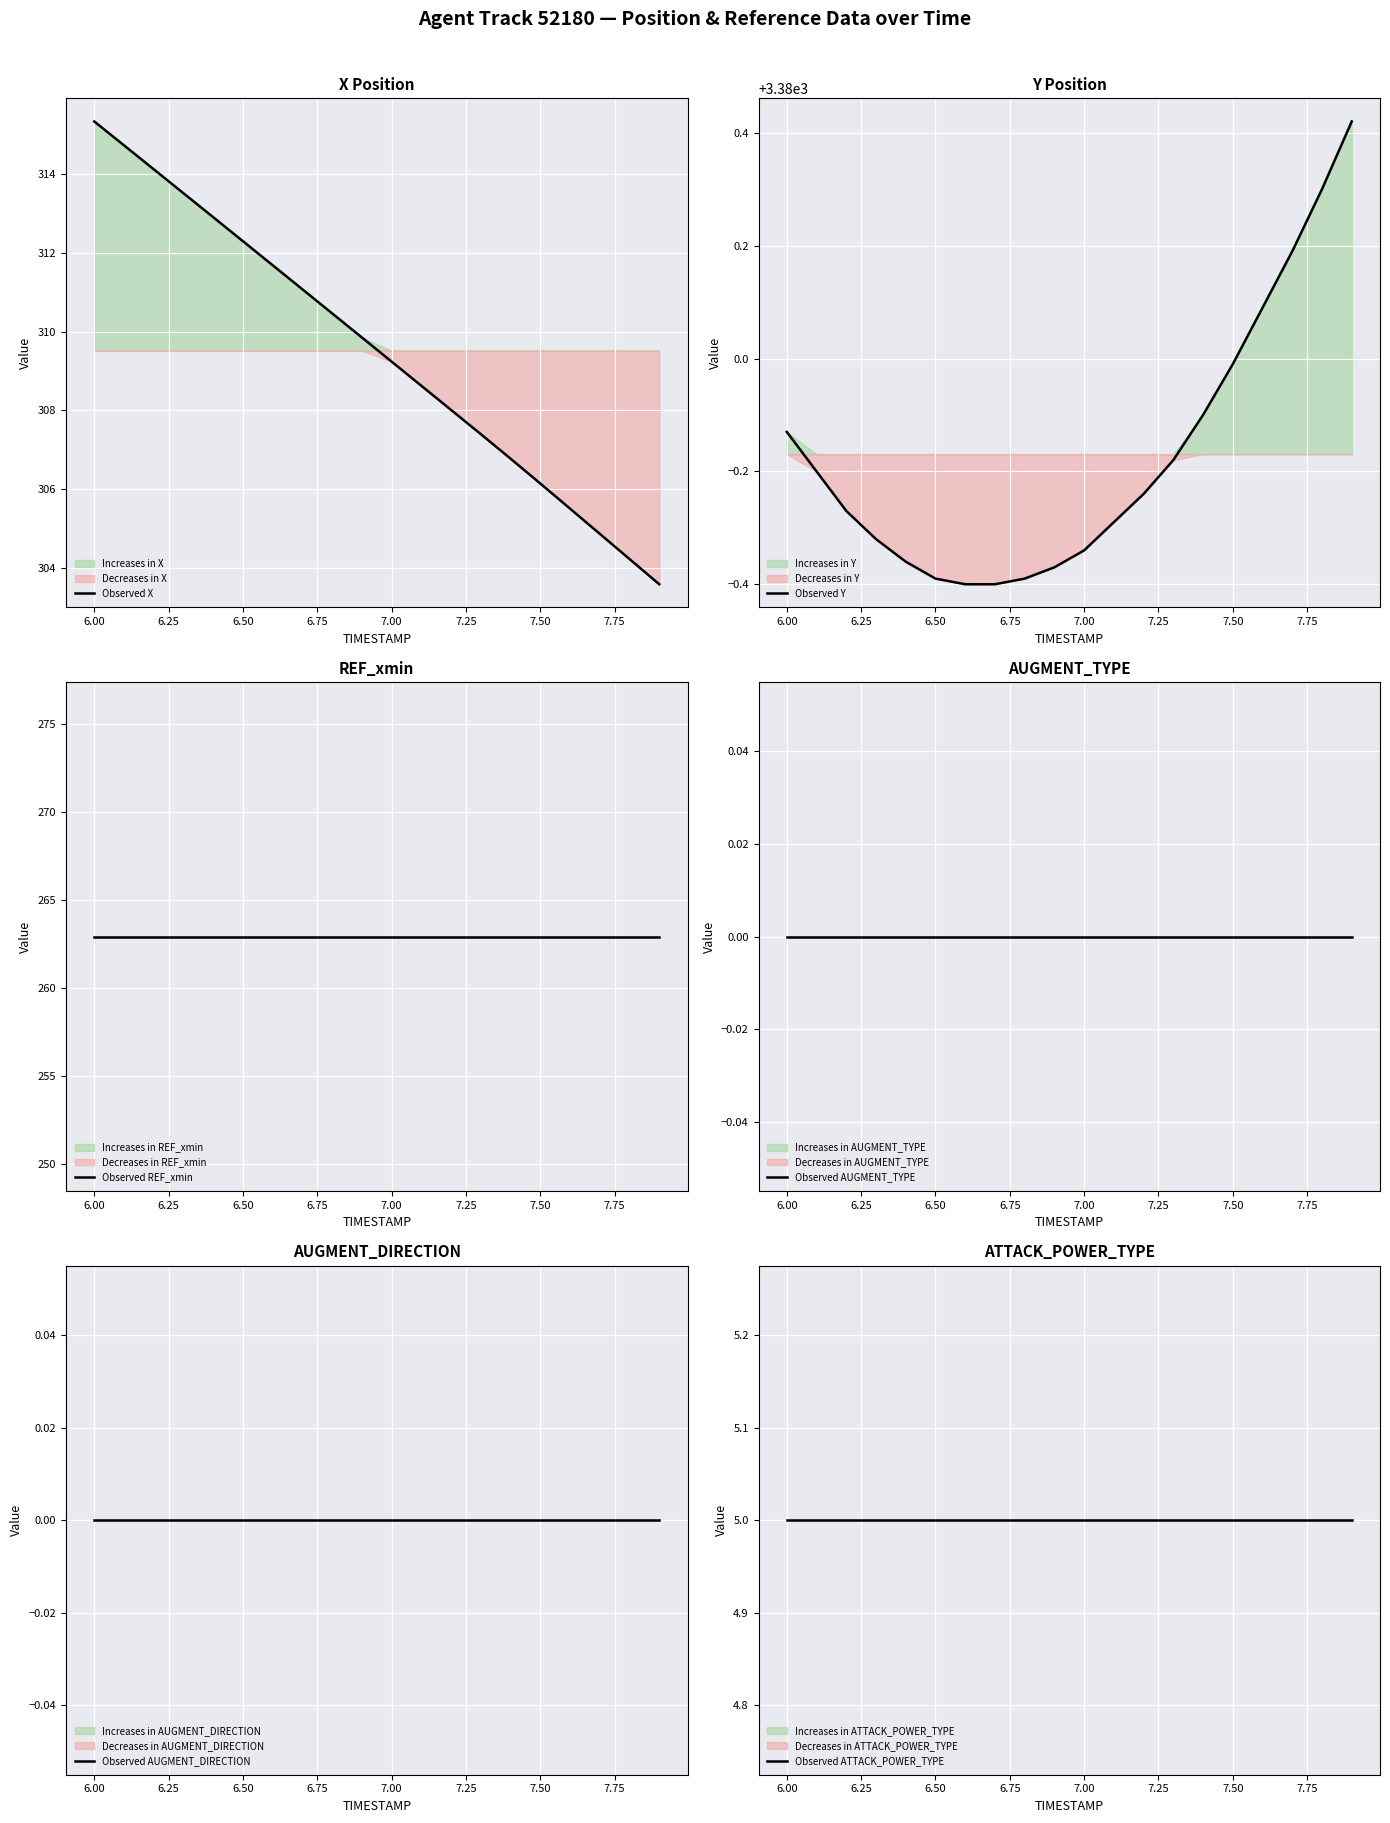

At which label does Observed X first exceed 309?

6.00